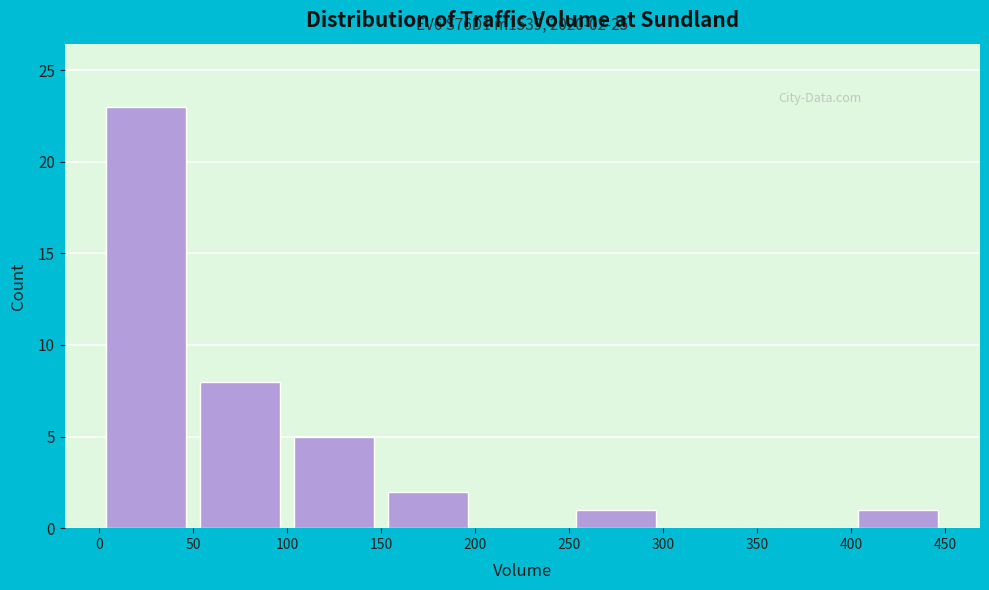

Which range on the x-axis has the tallest bar?

0 to 50